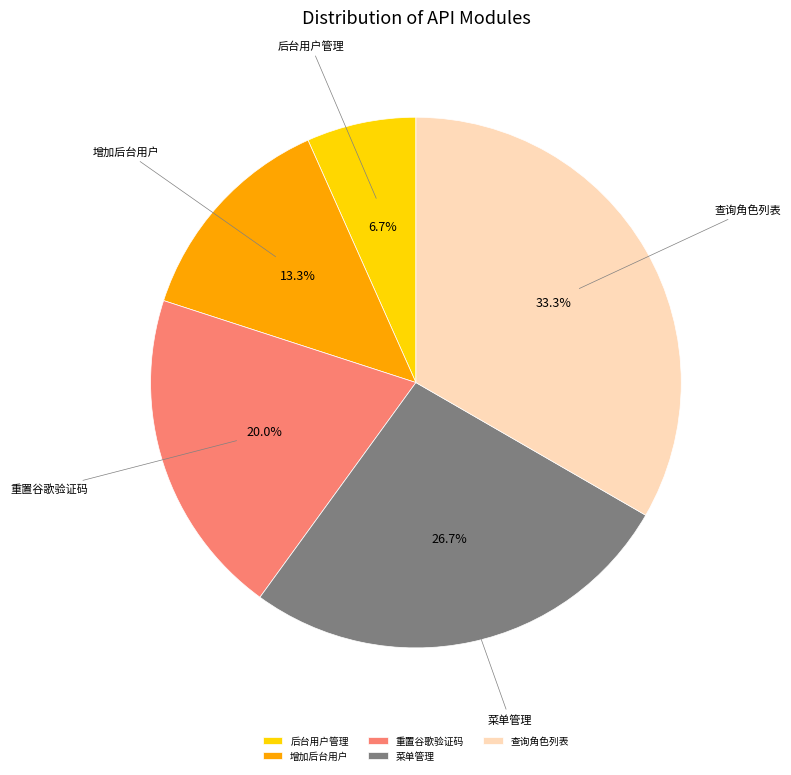

What is the ratio of the value at 菜单管理 to the value at 重置谷歌验证码?

1.3